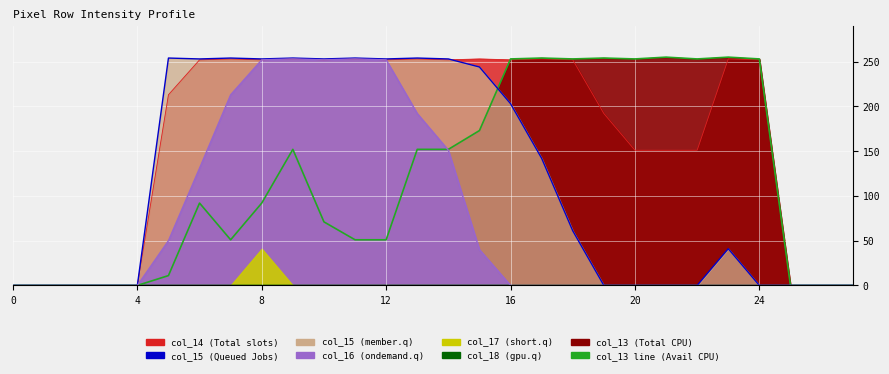

Where is col_15 line (Queued Jobs) nearest to the value 127?

17